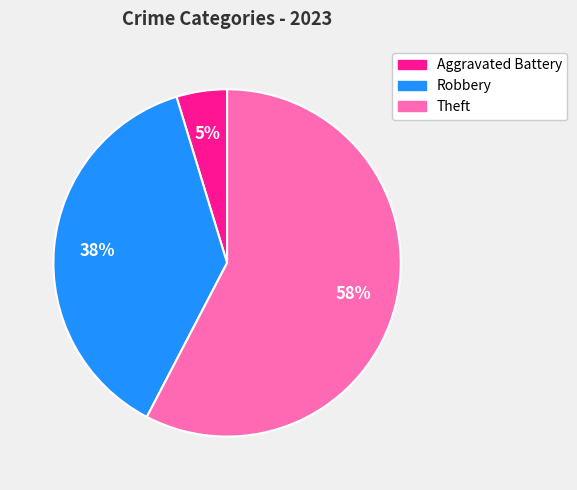

How many segments does this pie chart have?

3